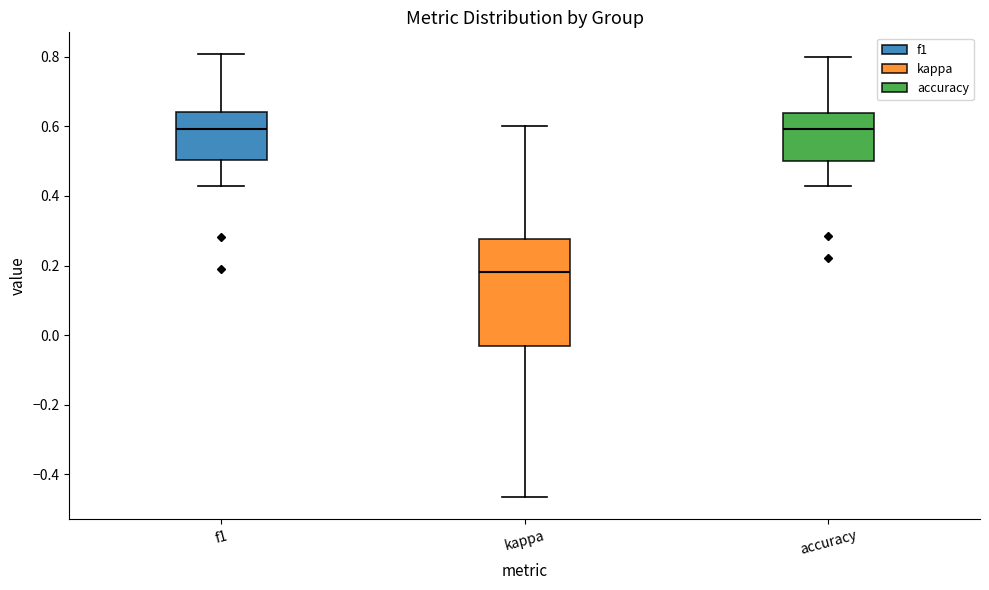

Reading left to right, transcribe this box plot: for each box, give where its median line is, the range the box spans, and where its two whiskers end, as read against the y-axis. The values are not printed on the chart, so give them approximately, as read against the axis.

f1: median 0.60, box 0.50 to 0.64, whiskers 0.42 to 0.80
kappa: median 0.18, box -0.04 to 0.28, whiskers -0.46 to 0.60
accuracy: median 0.60, box 0.50 to 0.64, whiskers 0.42 to 0.80